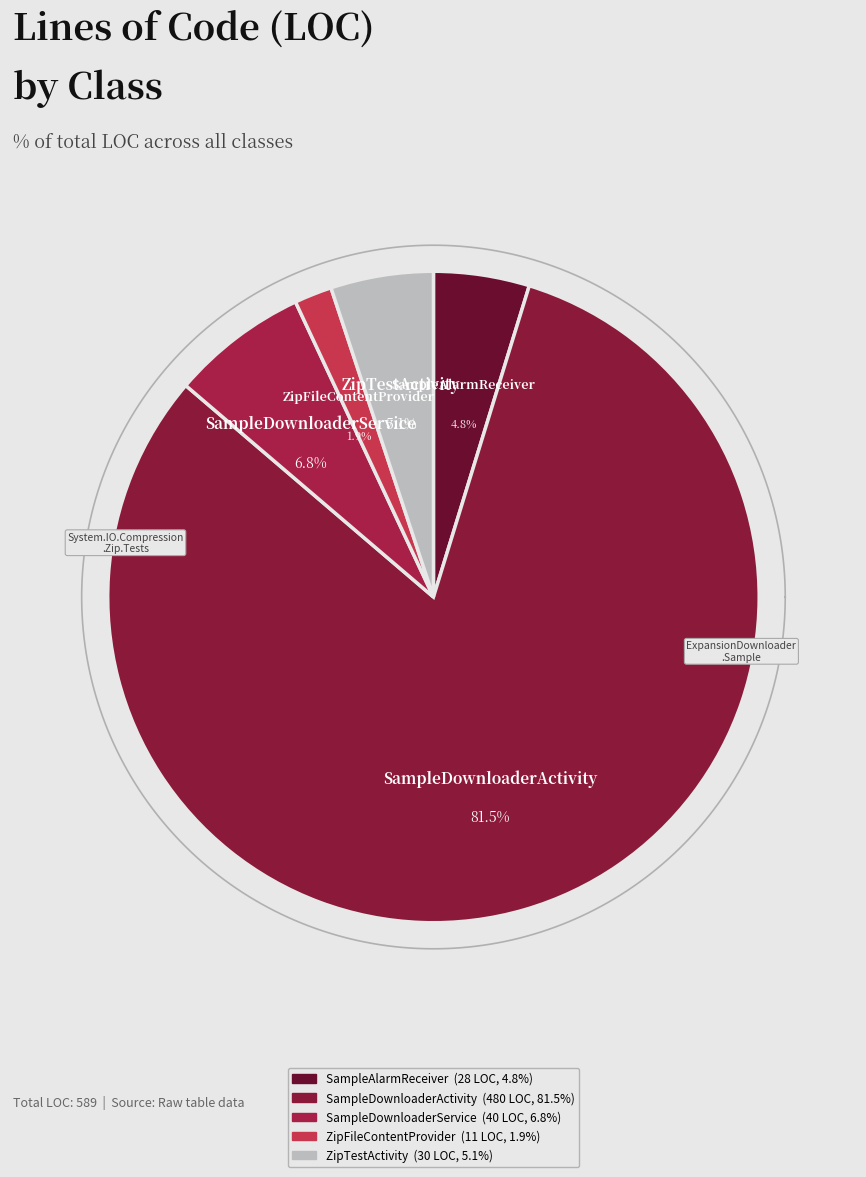

To the nearest percent, what portion does ZipTestActivity
(System.IO.Compression.Zip.Tests) represent?

5%